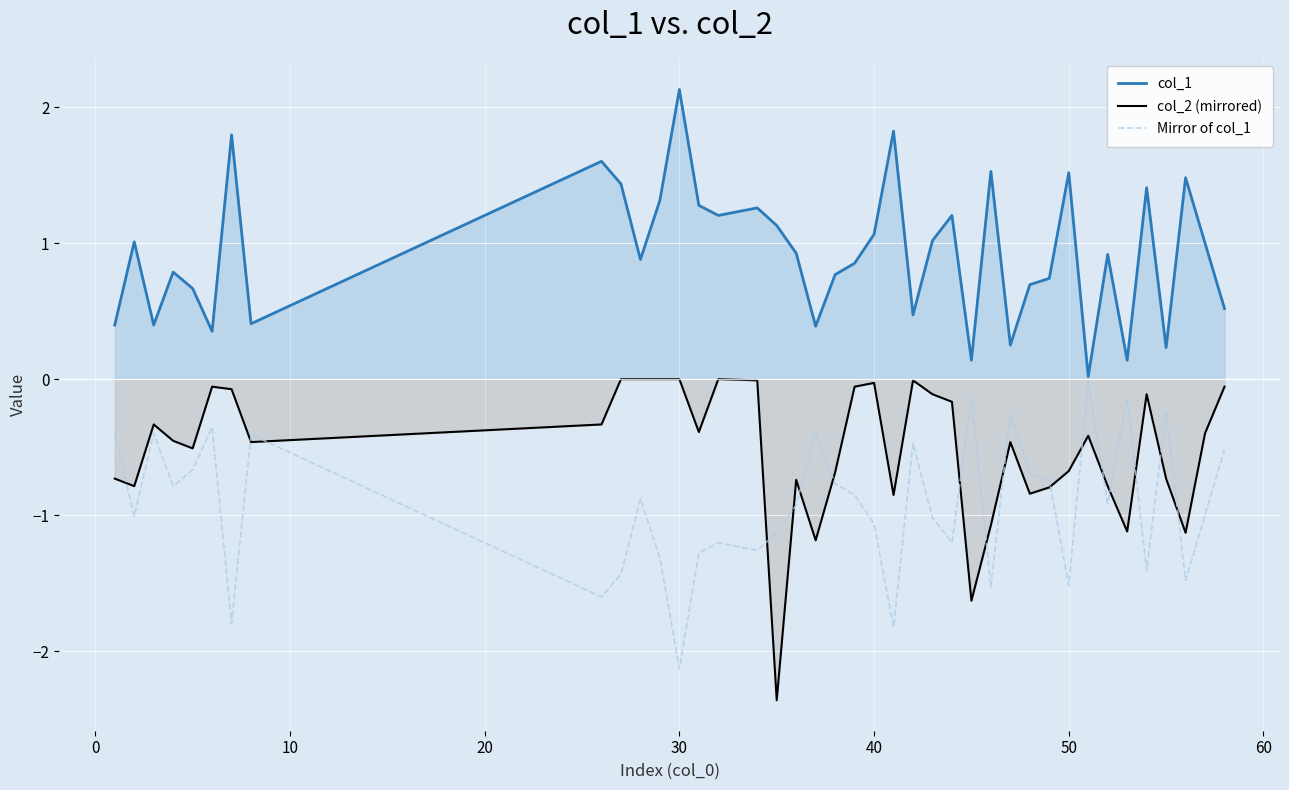

What is the maximum value shown in the chart?

2.1